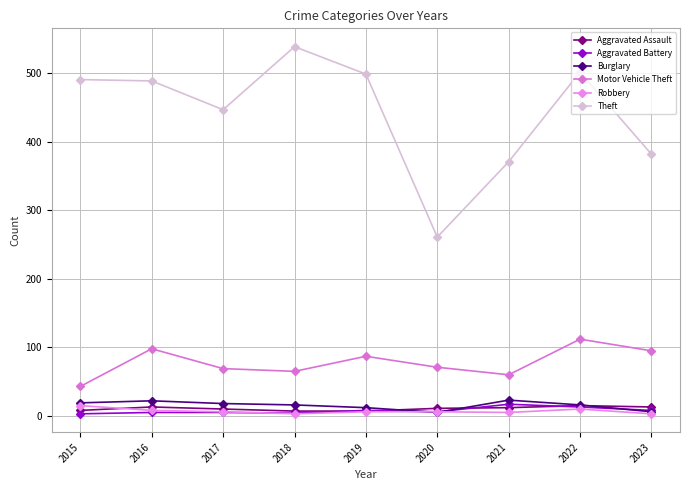

What is the sum of the Burglary values at 2022 and 2023?

22